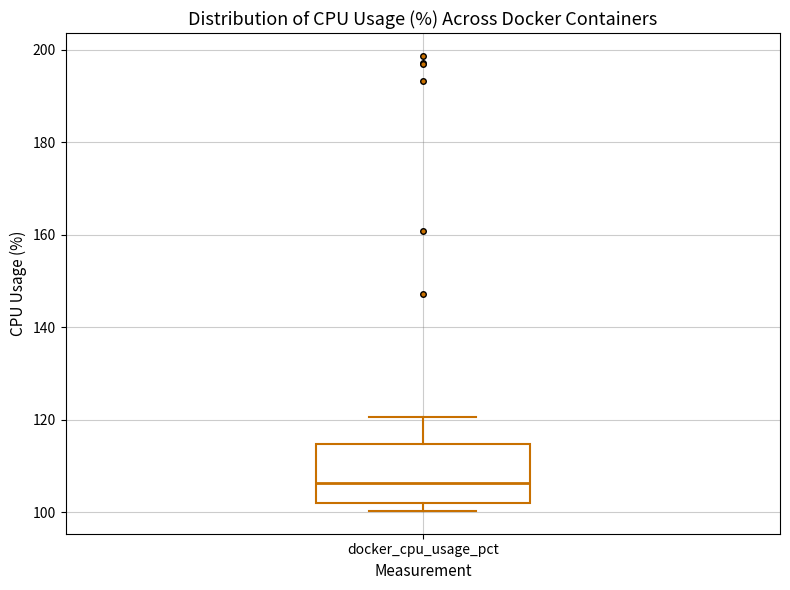

Read this box plot against the y-axis: the position of the median line, the range covered by the box, and the ends of both whiskers. The values are not printed on the chart, so give them approximately, as read against the axis.

median 106, box 102 to 114, whiskers 100 to 120